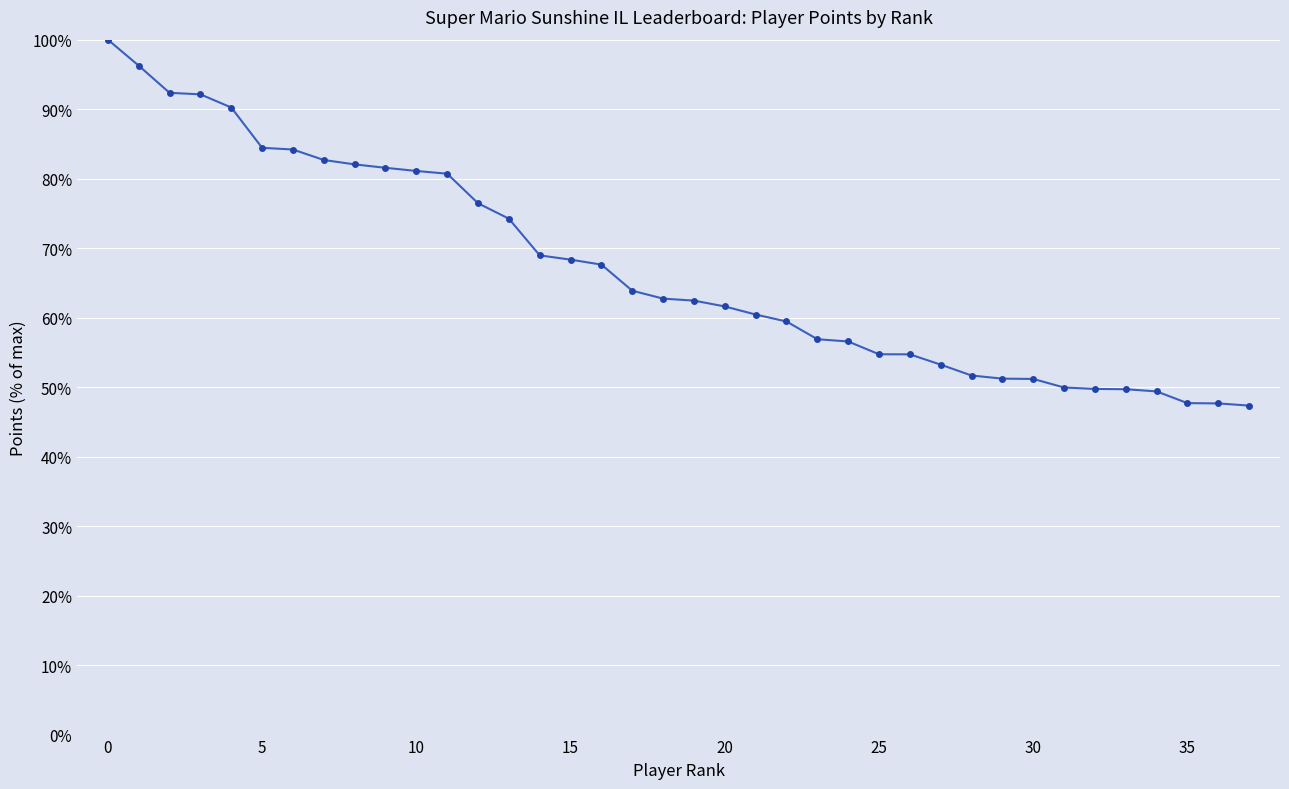

What is the value of the 25th point from the left?

56.6